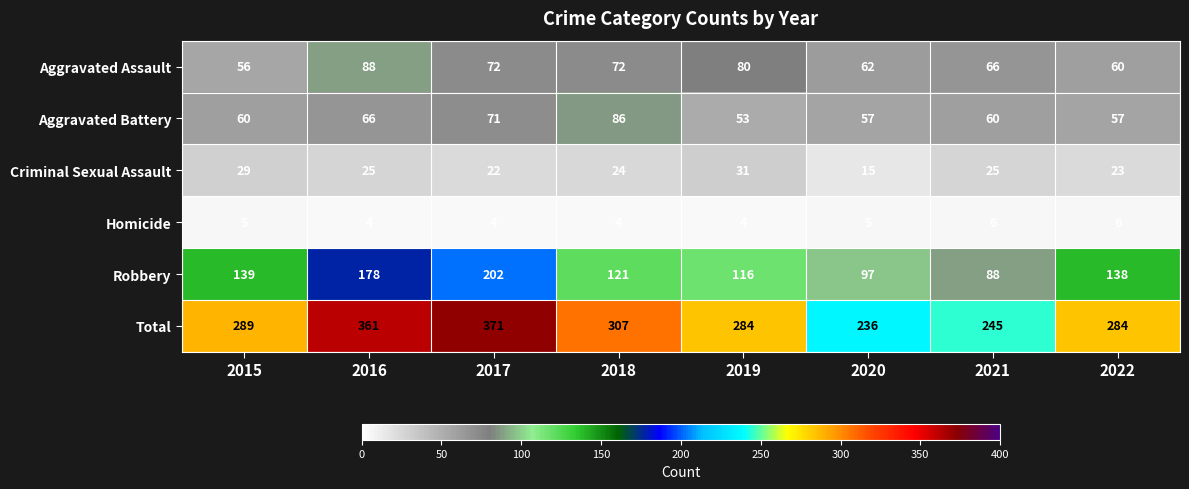

At which label does Robbery first exceed 138?

2015